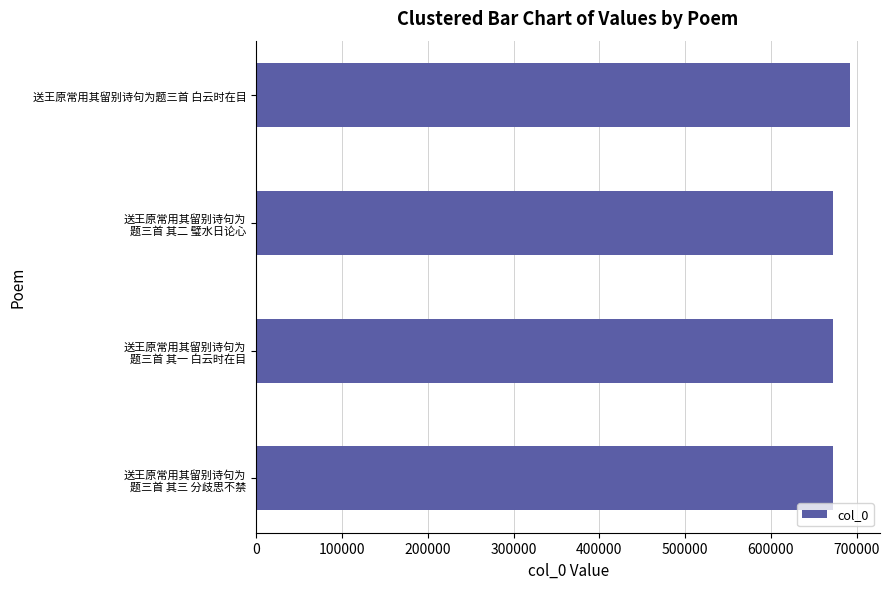

Does the chart contain any negative values?

No